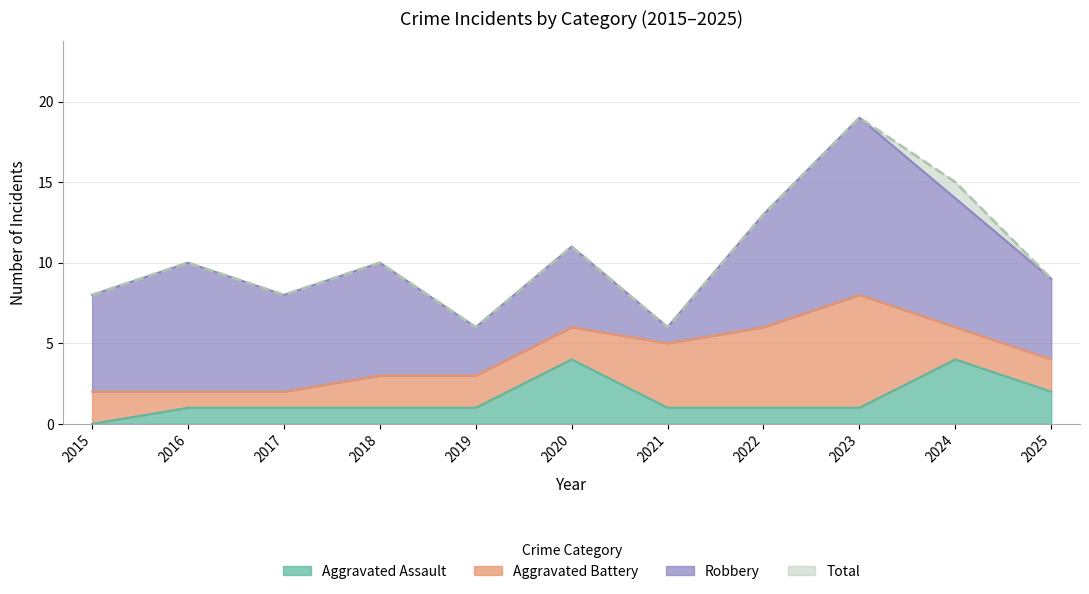

Rank the categories by Aggravated Assault value from highest to lowest.

2020, 2024, 2025, 2016, 2017, 2018, 2019, 2021, 2022, 2023, 2015